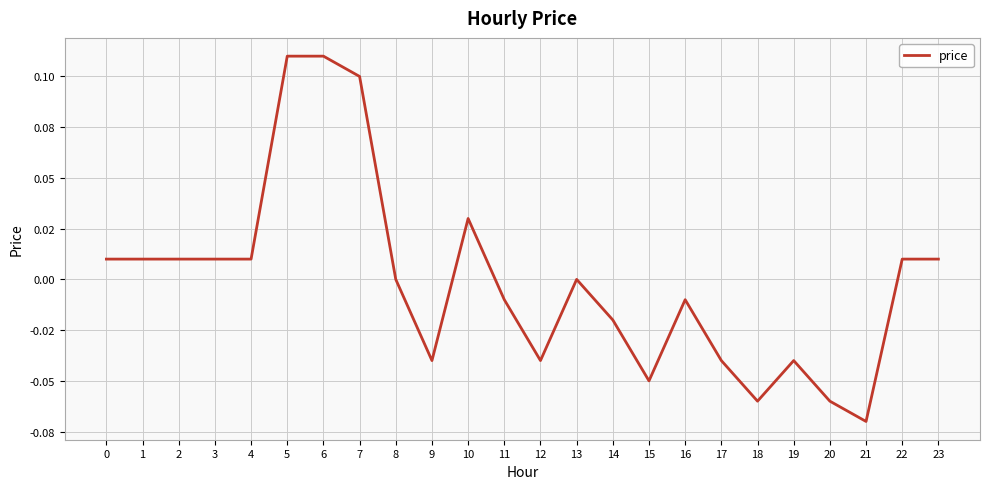

How many points are higher than both their immediate neighbors (excluding endpoints)?

4